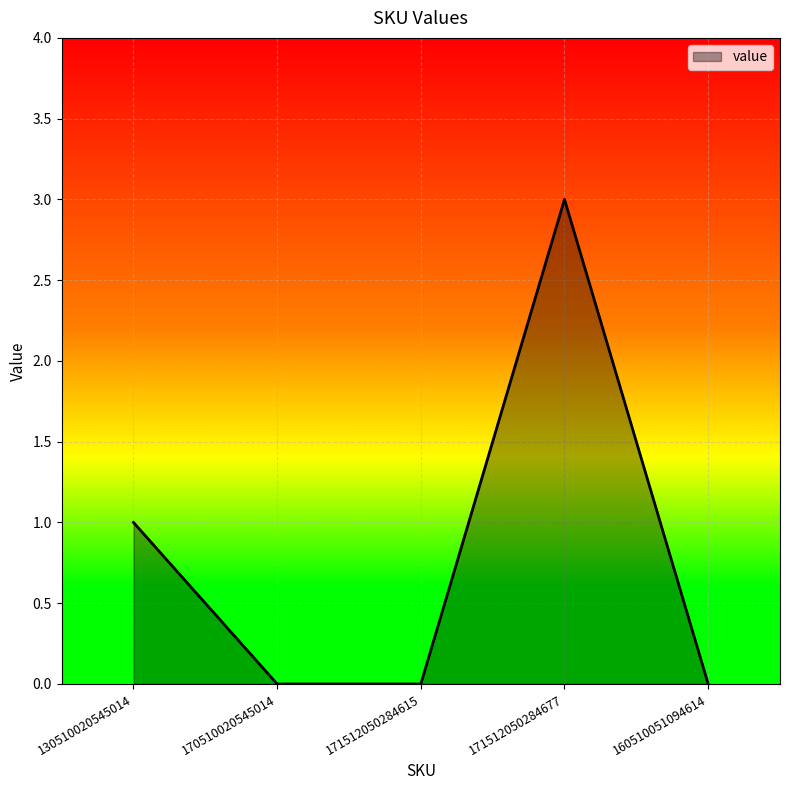

What is the difference between the values at 130510020545014 and 170510020545014?

1